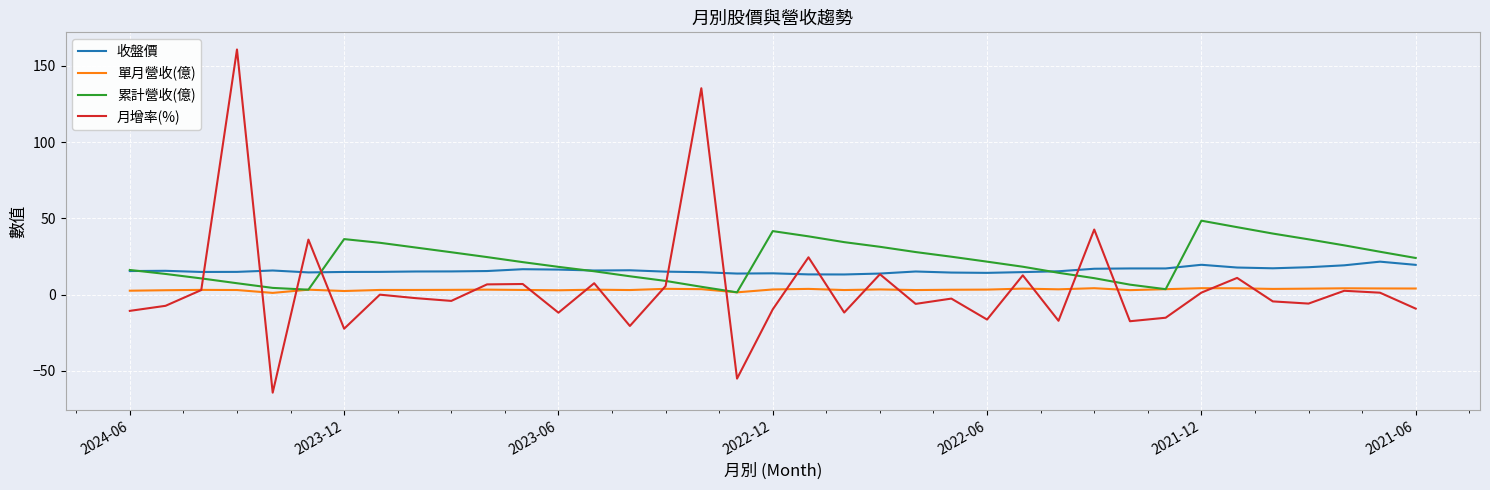

Does the chart display data point markers on the line(s)?

No